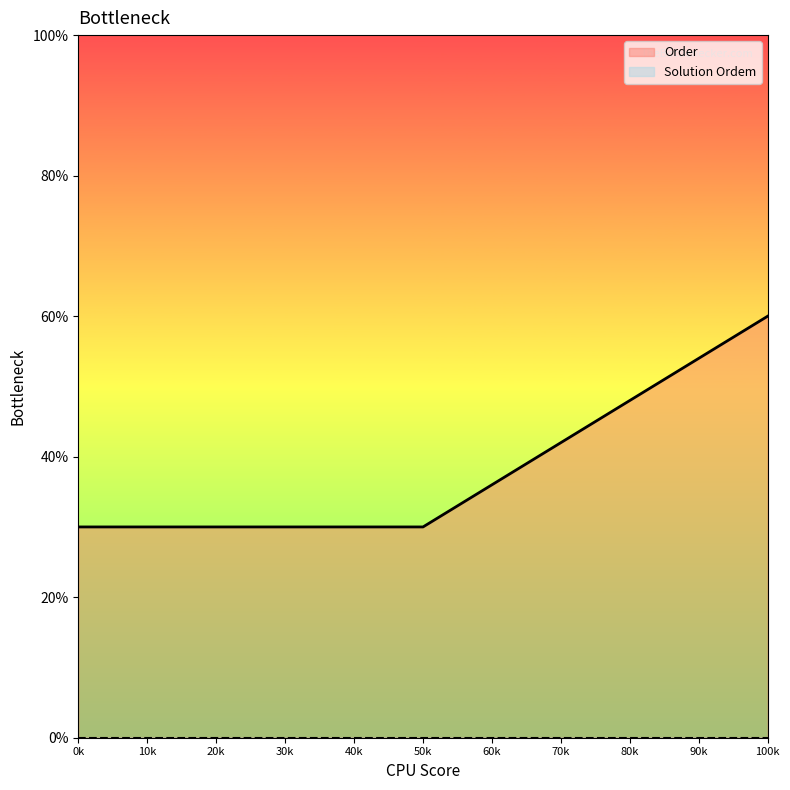

How many lines are shown in the chart?

2